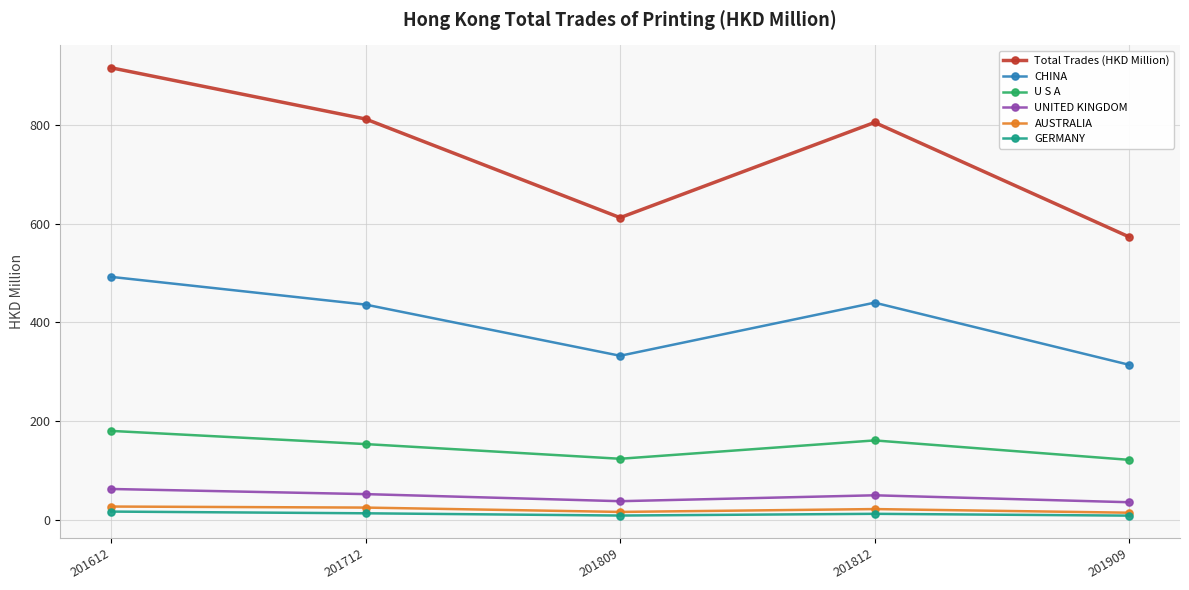

True or false: UNITED KINGDOM and CHINA intersect in this chart.

False